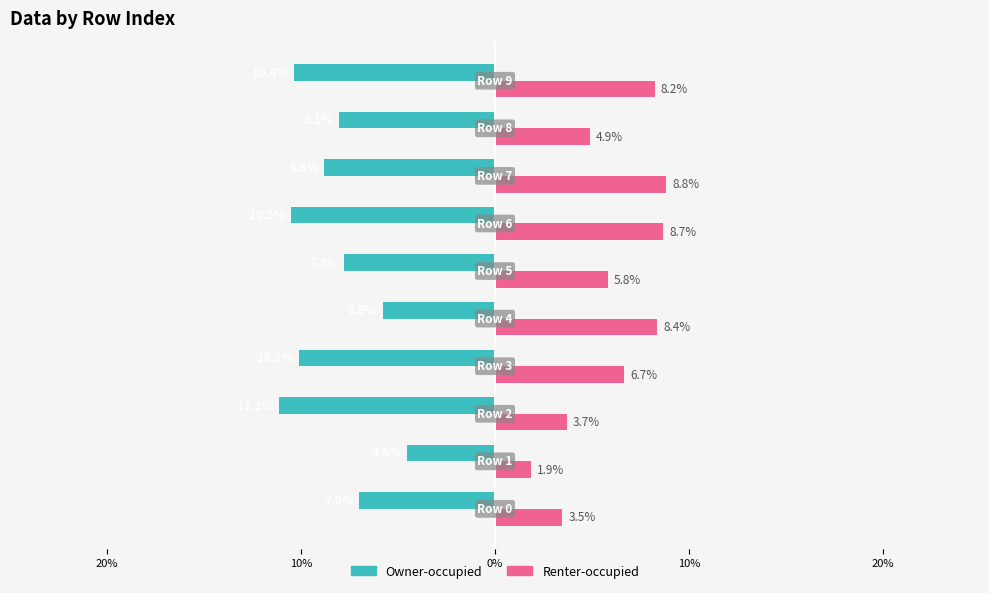

What are all the series names shown in the legend?

Owner-occupied, Renter-occupied